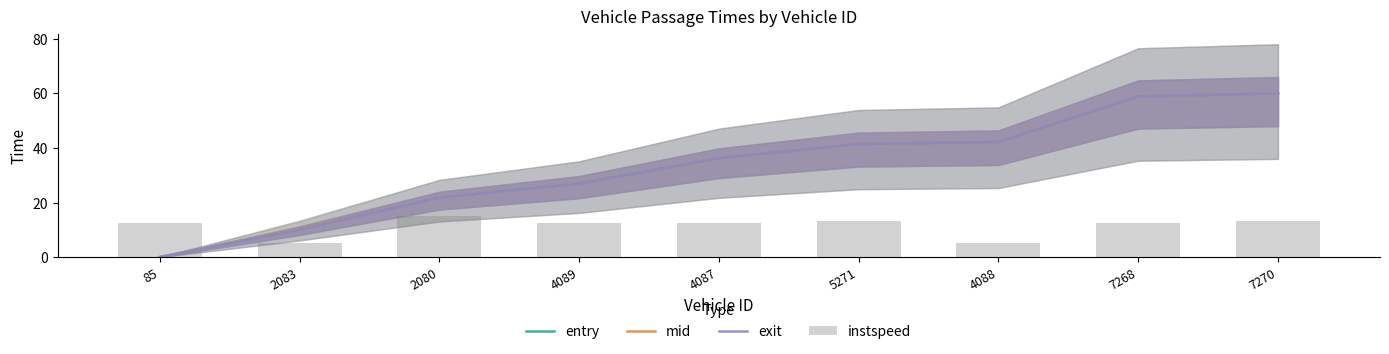

True or false: exit has a value of 36.2 at 4087.

True